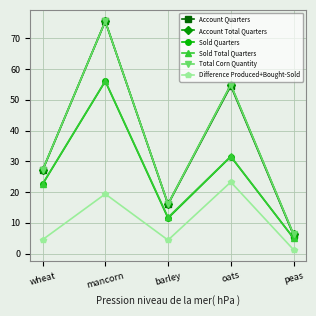

At which label is Sold Total Quarters closest to 30?

oats